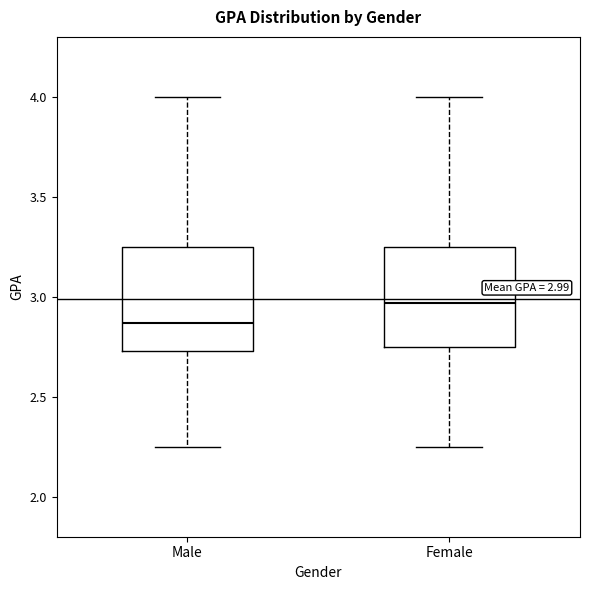

Which box's median line is the highest?

Female